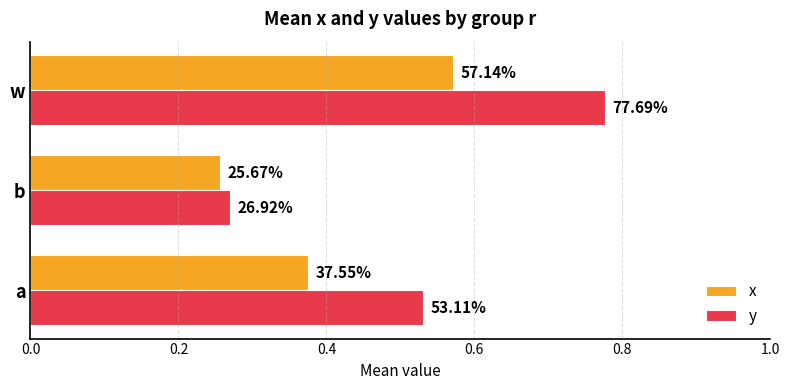

What is the minimum value for x?

0.3